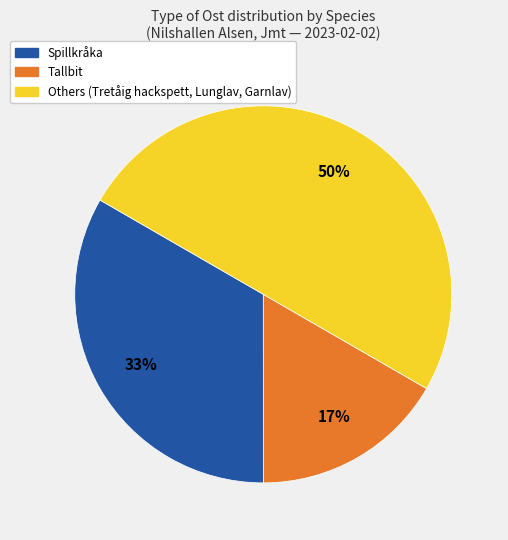

Do Spillkråka and Others (Tretåig hackspett, Lunglav, Garnlav) together represent more than half of the pie?

Yes